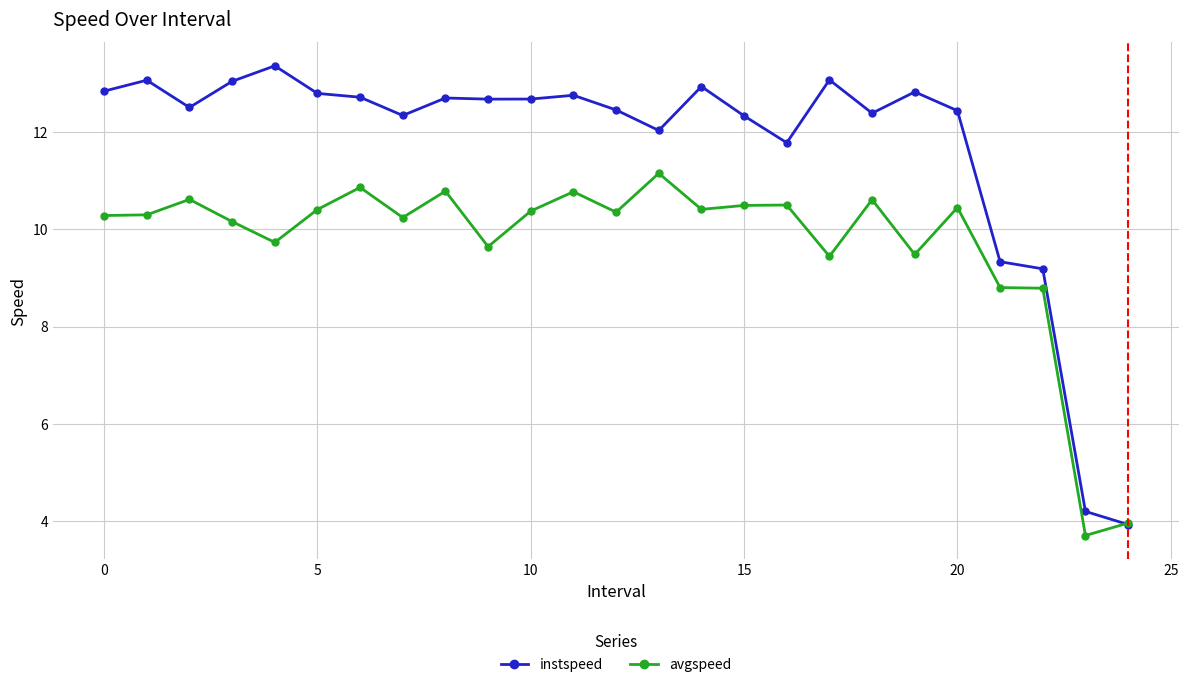

Which series has the largest total across all categories?

instspeed